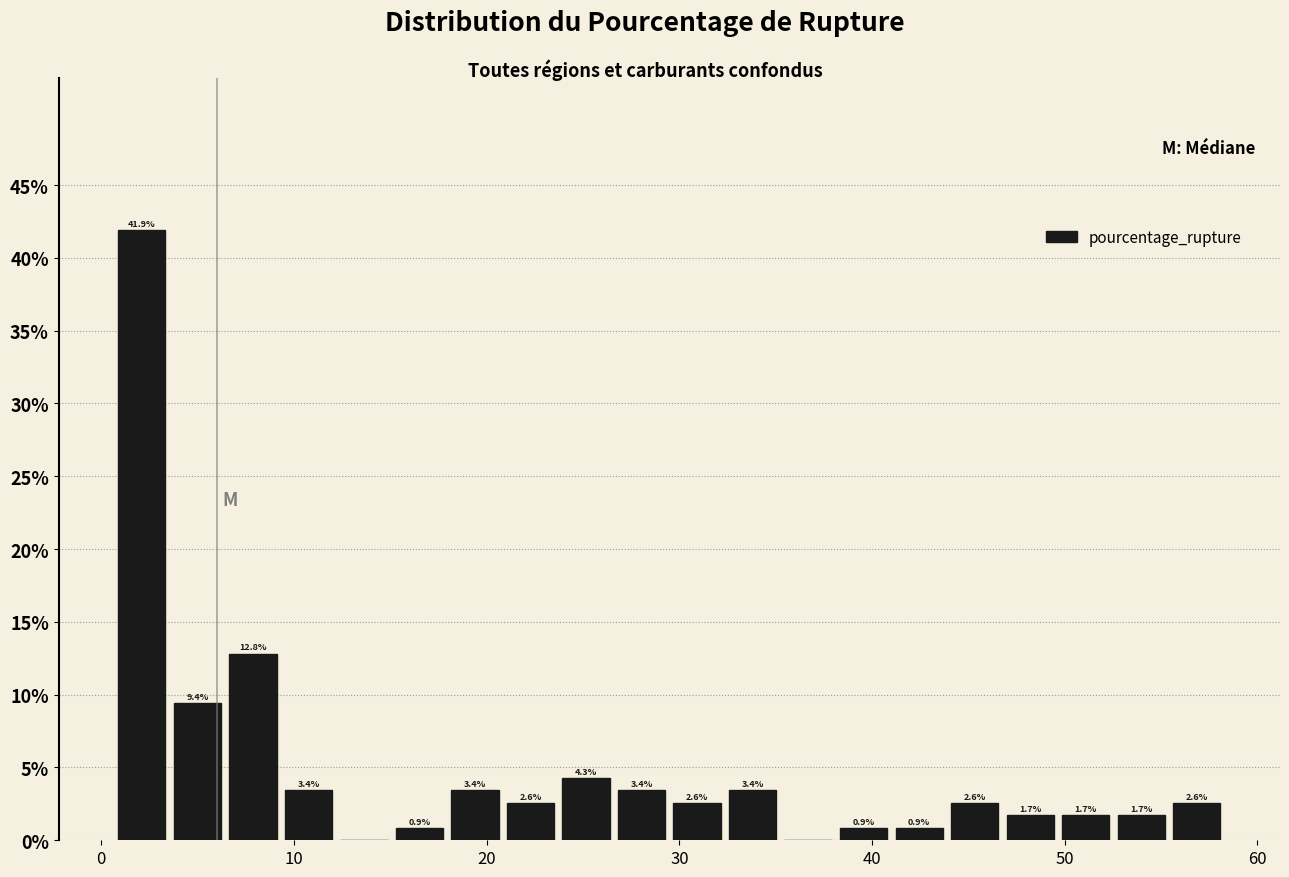

Around what value on the x-axis is the tallest bar? Give the approximate position of its centre, as read against the axis.

2